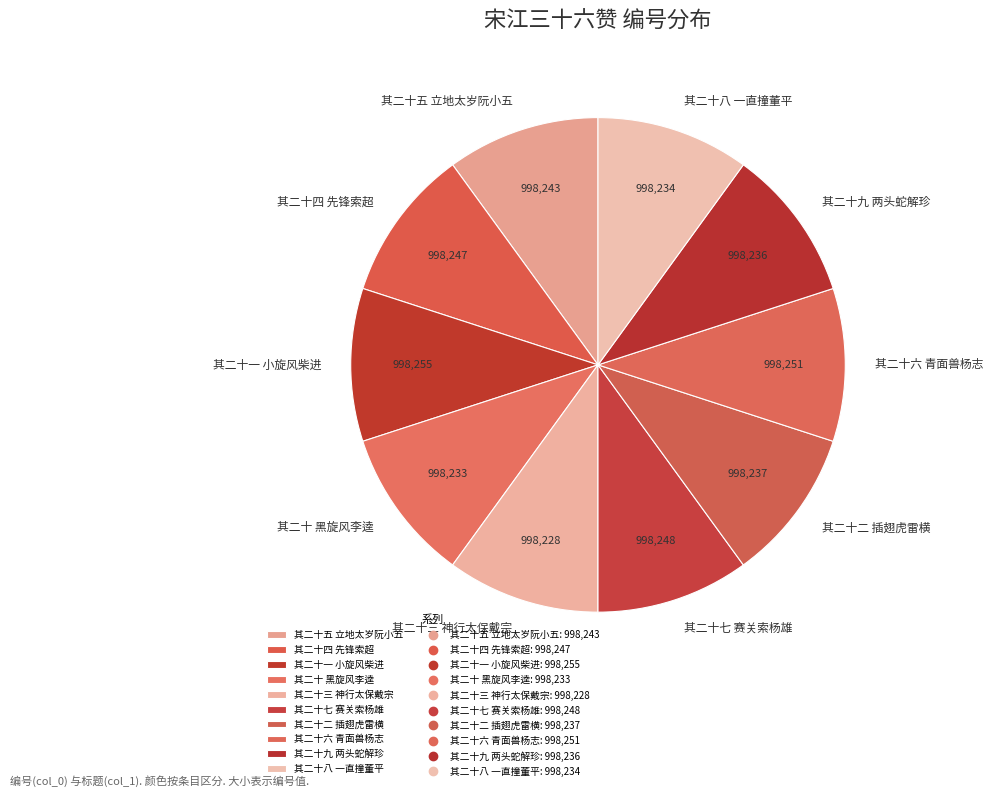

What is the ratio of the value at 其二十一 小旋风柴进 to the value at 其二十七 赛关索杨雄?

1.0